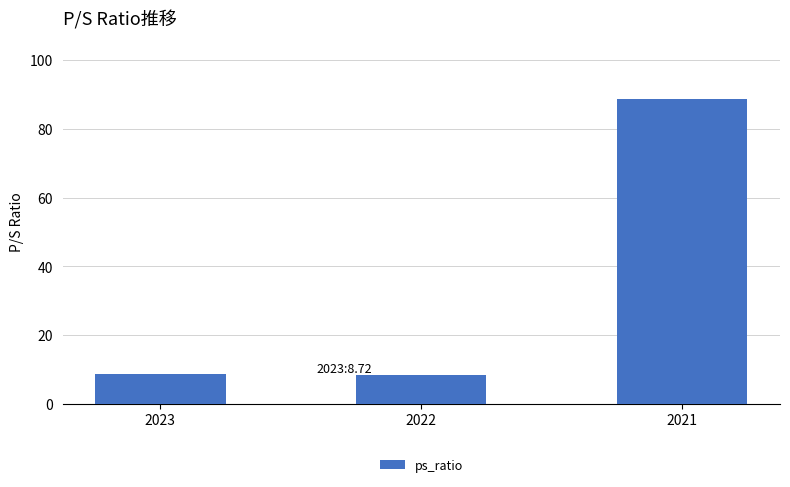

What is the sum of all values?

105.8